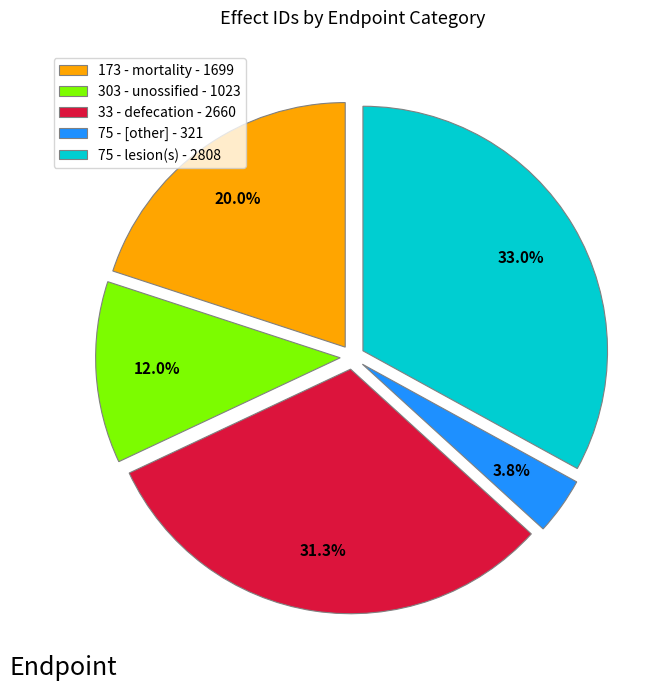

Is there any slice that represents more than half of the pie?

No